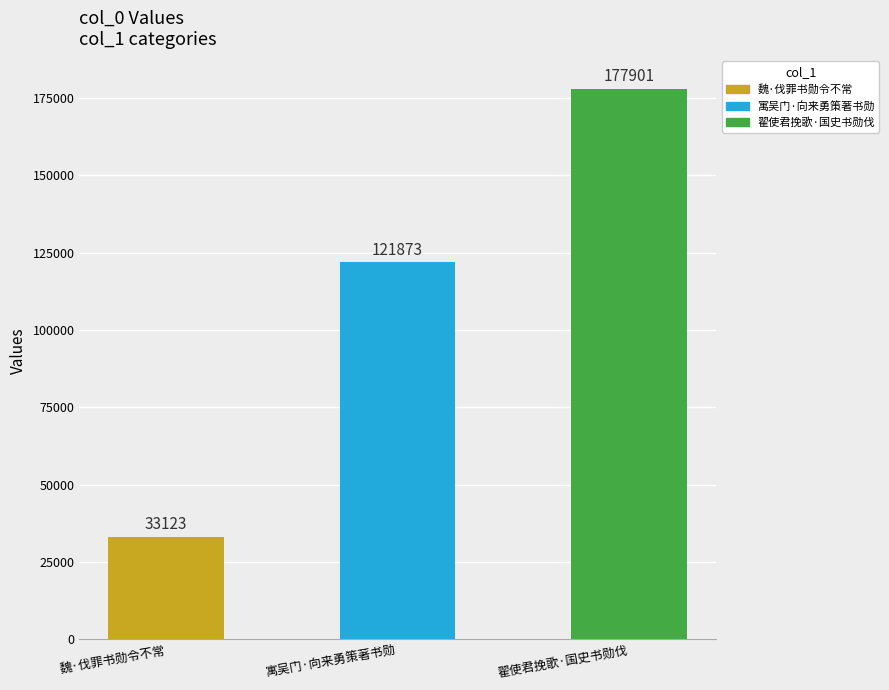

Between 寓吴门·向来勇策著书勋 and 翟使君挽歌·国史书勋伐, which is larger?

翟使君挽歌·国史书勋伐